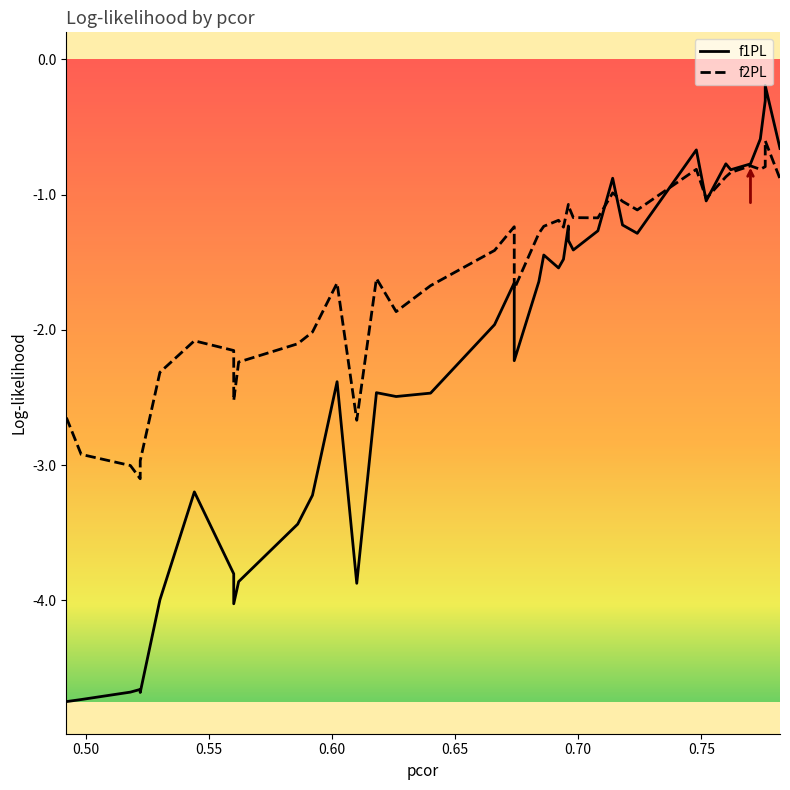

Does the chart have visible grid lines?

No